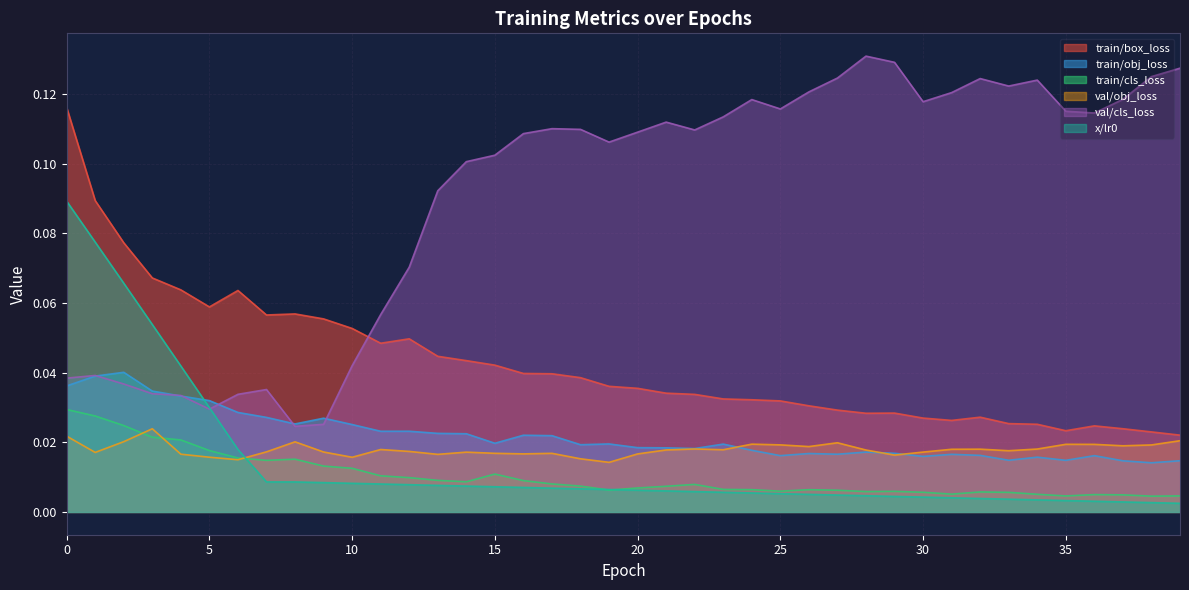

List the series in order of their peak value, highest first.

val/cls_loss, train/box_loss, x/lr0, train/obj_loss, train/cls_loss, val/obj_loss